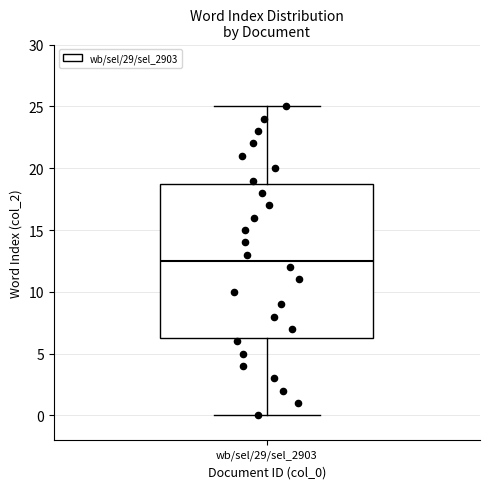

Read this box plot against the y-axis: the position of the median line, the range covered by the box, and the ends of both whiskers. The values are not printed on the chart, so give them approximately, as read against the axis.

median 12.5, box 6.5 to 19.0, whiskers 0.0 to 25.0